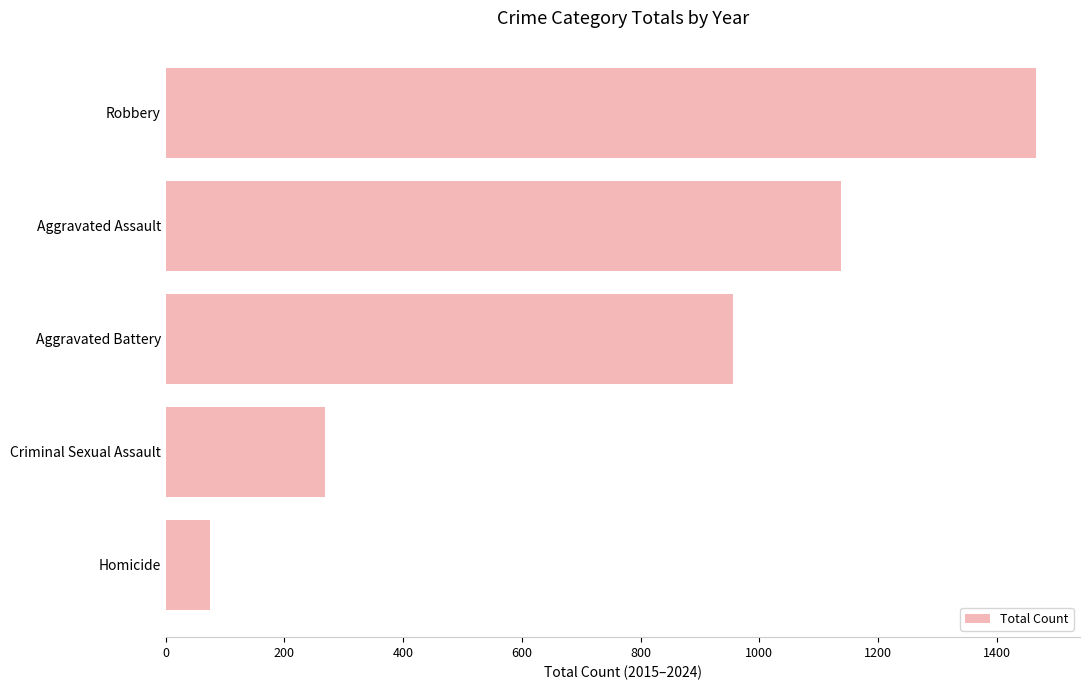

What is the value of the 2nd bar from the top?

1138